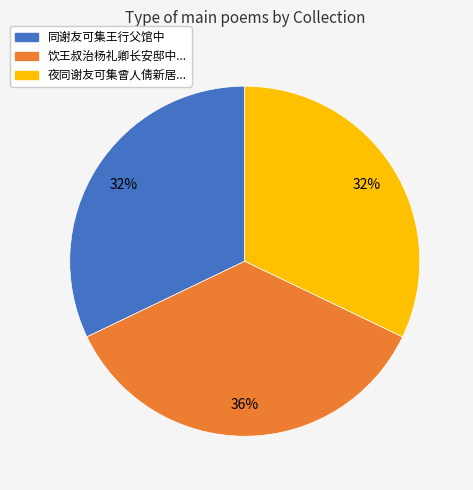

Is there any slice that represents more than half of the pie?

No